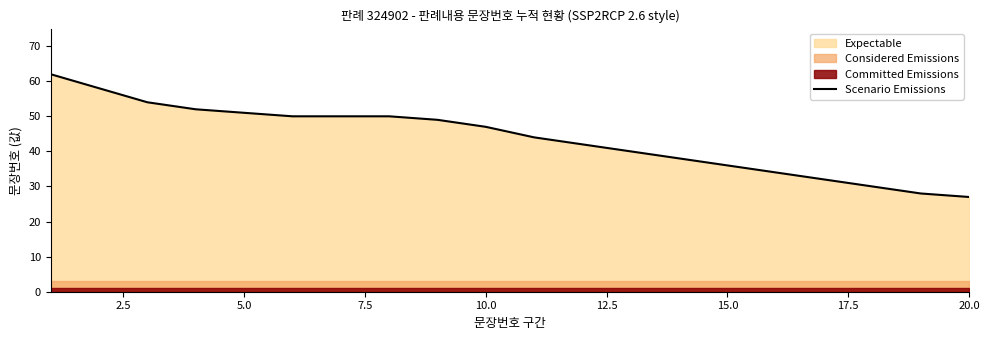

What is the highest value of the Scenario Emissions series?

62